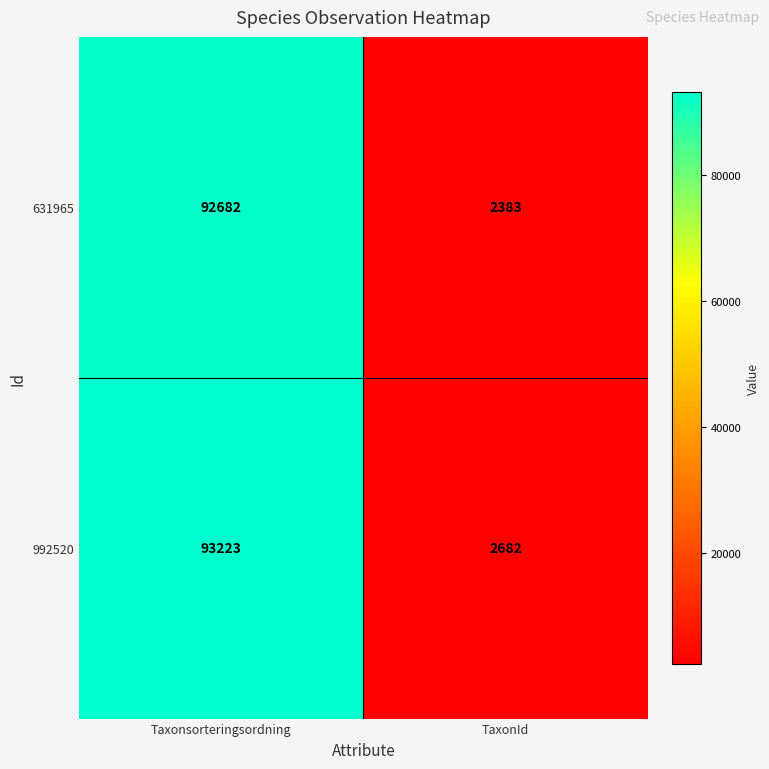

What is the difference between the maximum and minimum values in the 992520 series?

90541